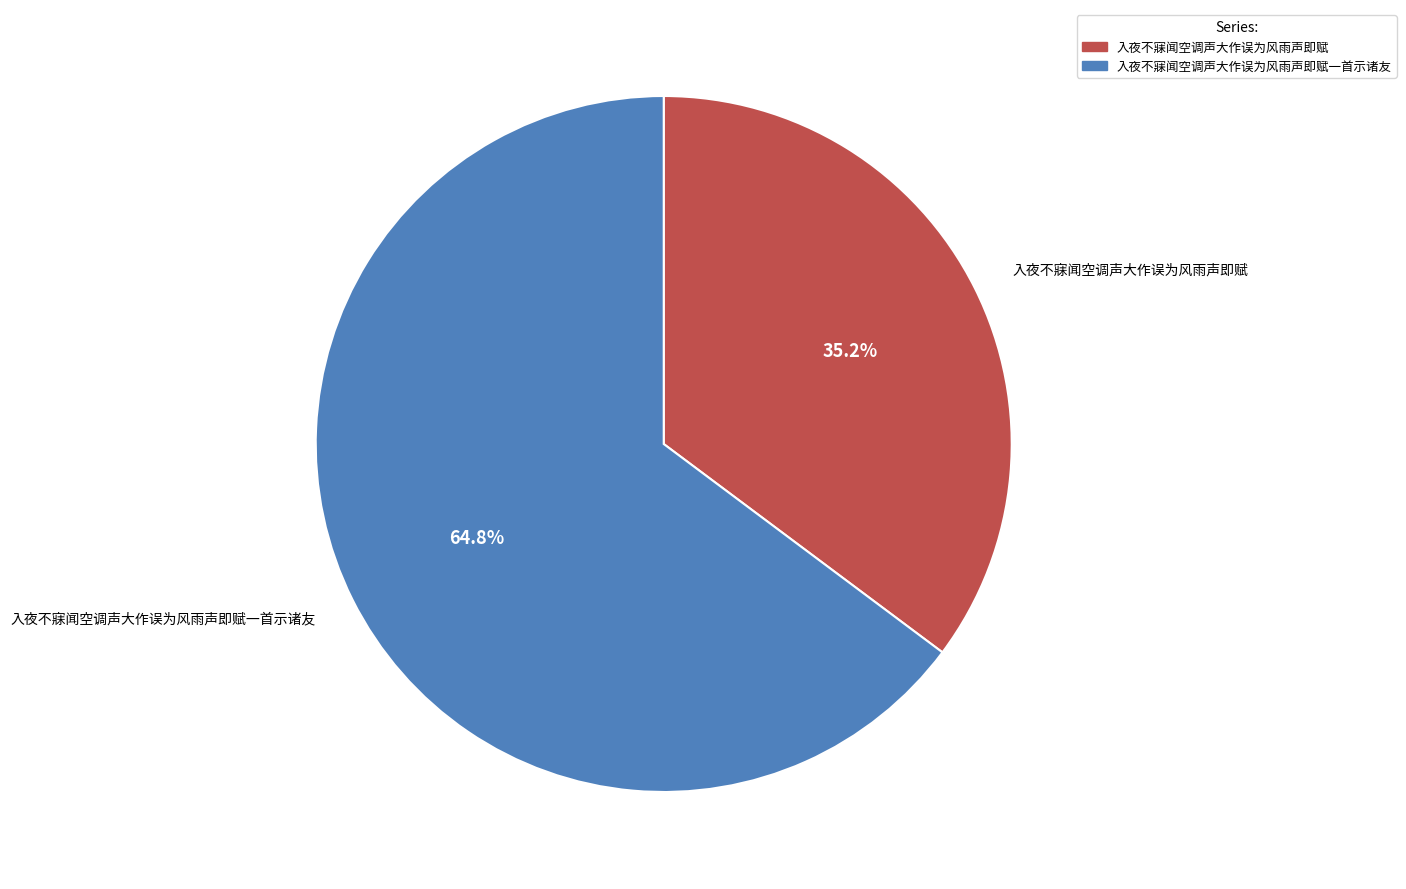

To the nearest percent, what is the average slice percentage?

50%